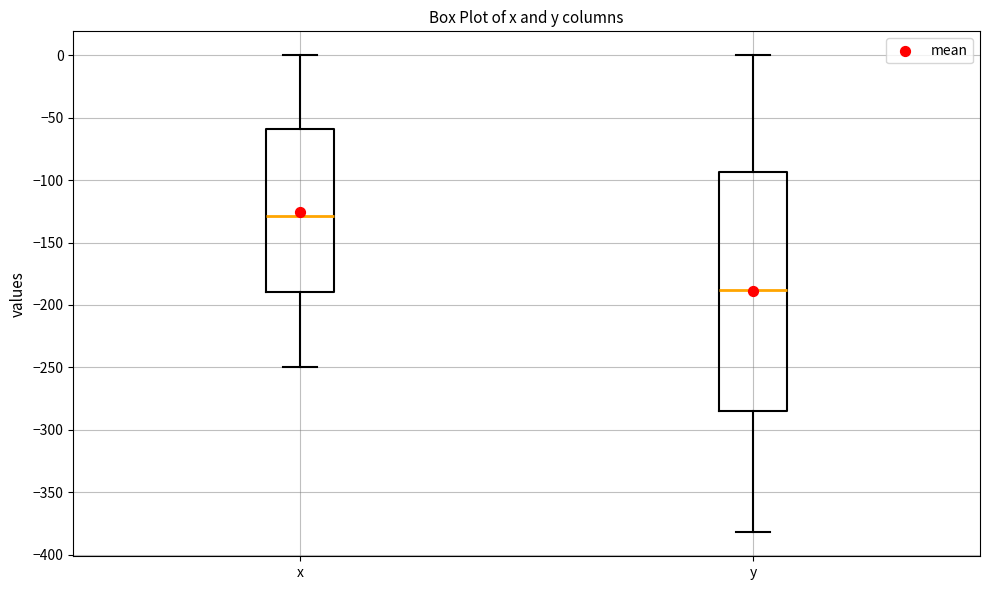

Which box's median line is the highest?

x